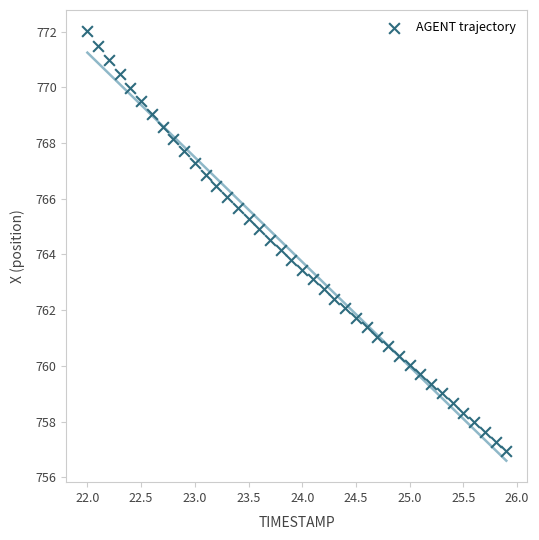

What is the range of Y values (max minus min)?

15.1